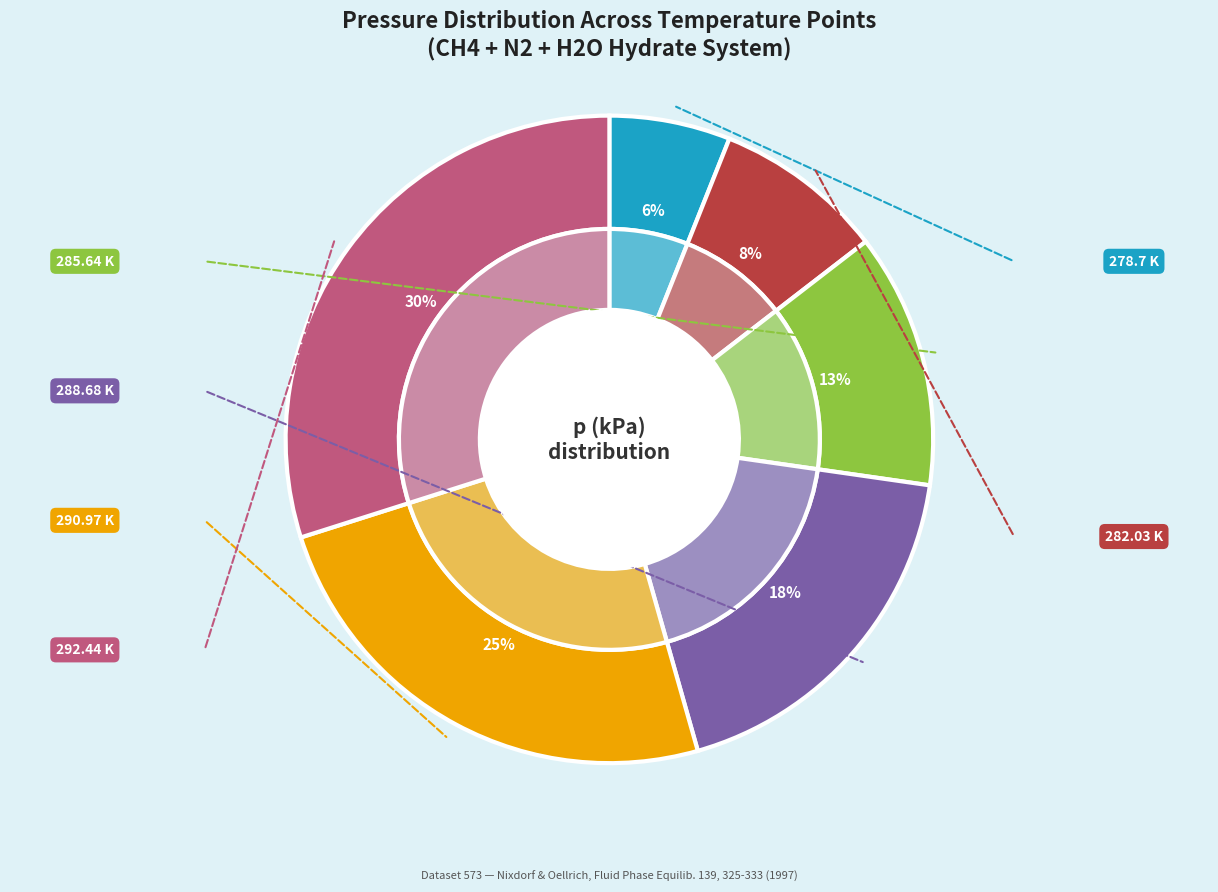

Which slice is the largest?

292.44 K